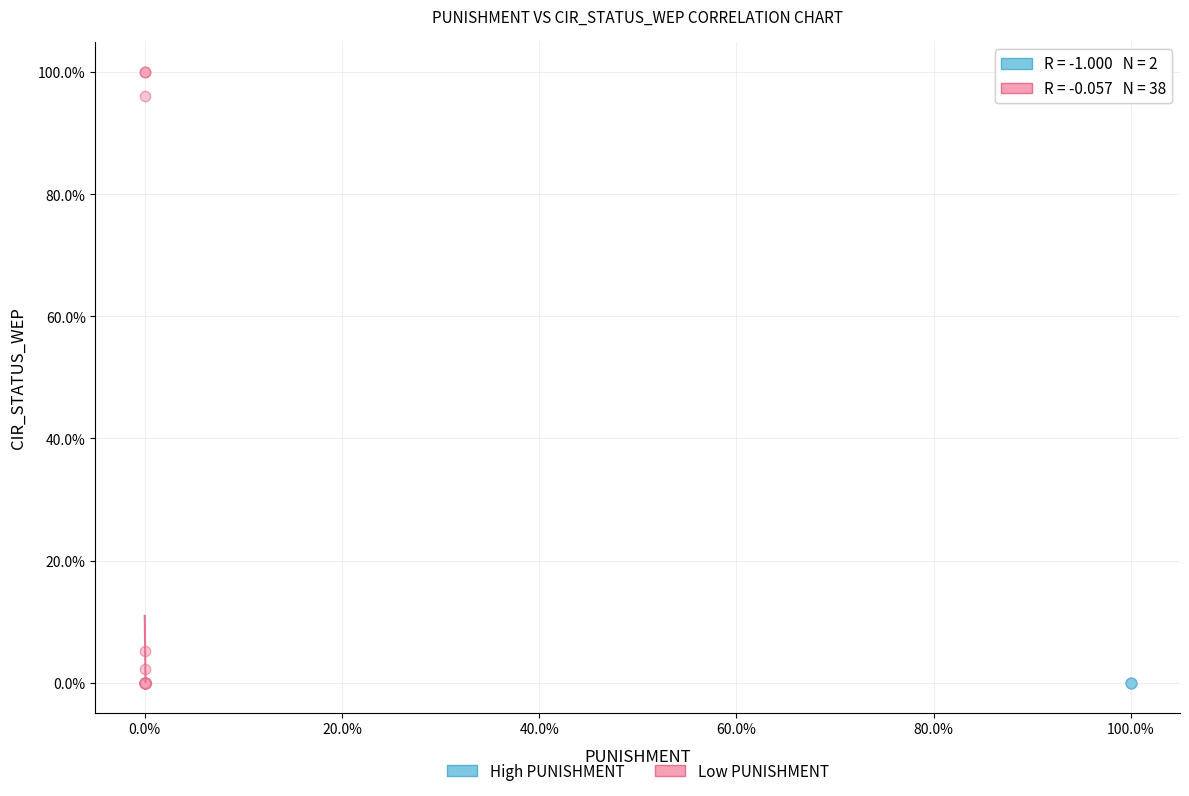

What are all the series names shown in the legend?

High PUNISHMENT, Low PUNISHMENT